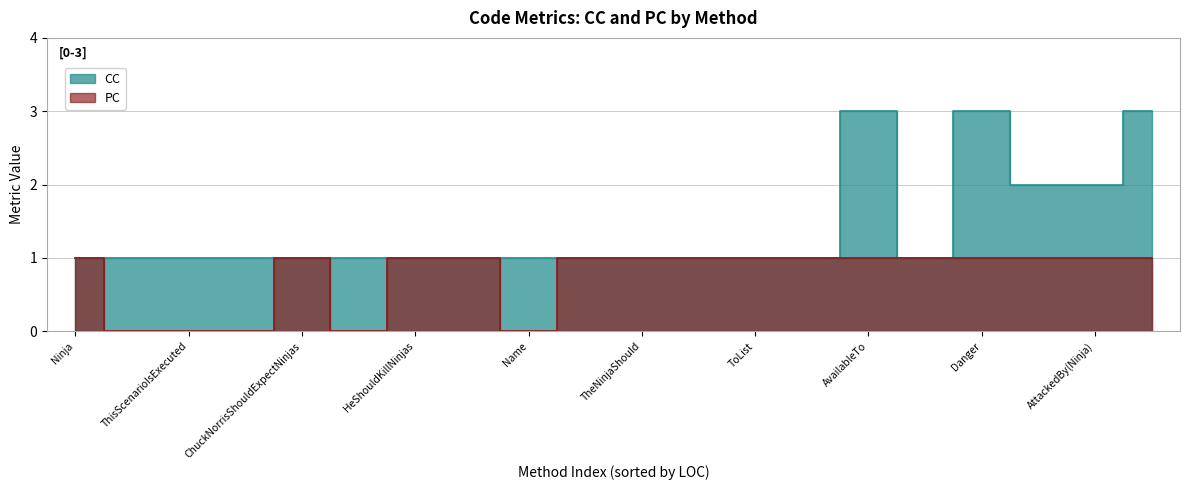

Does the chart have visible grid lines?

Yes